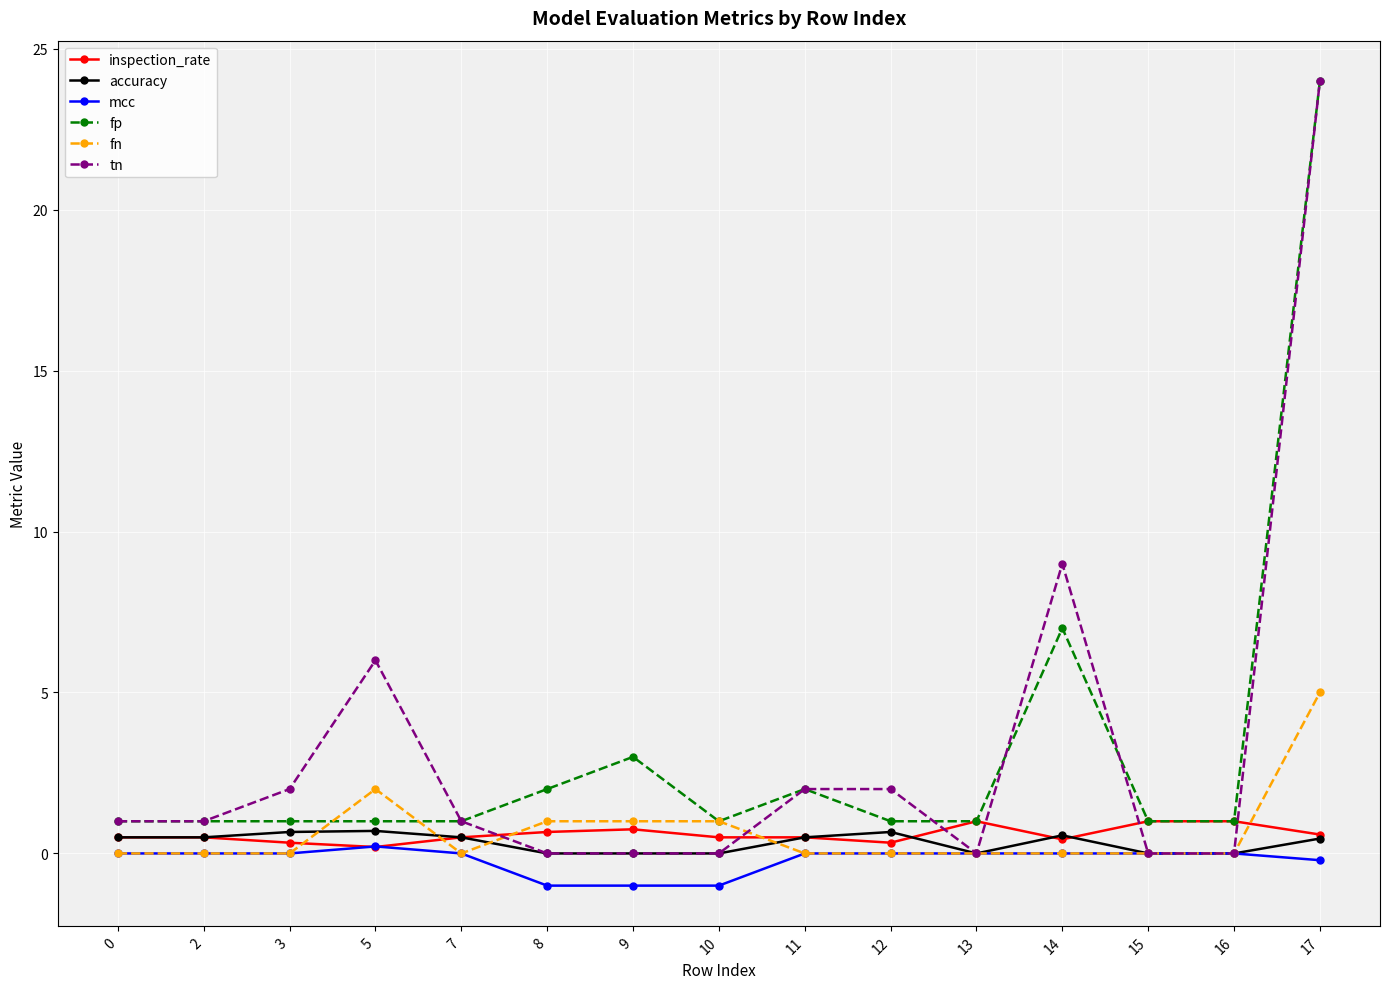

The accuracy series shows 0.7 at 12. True or false?

True